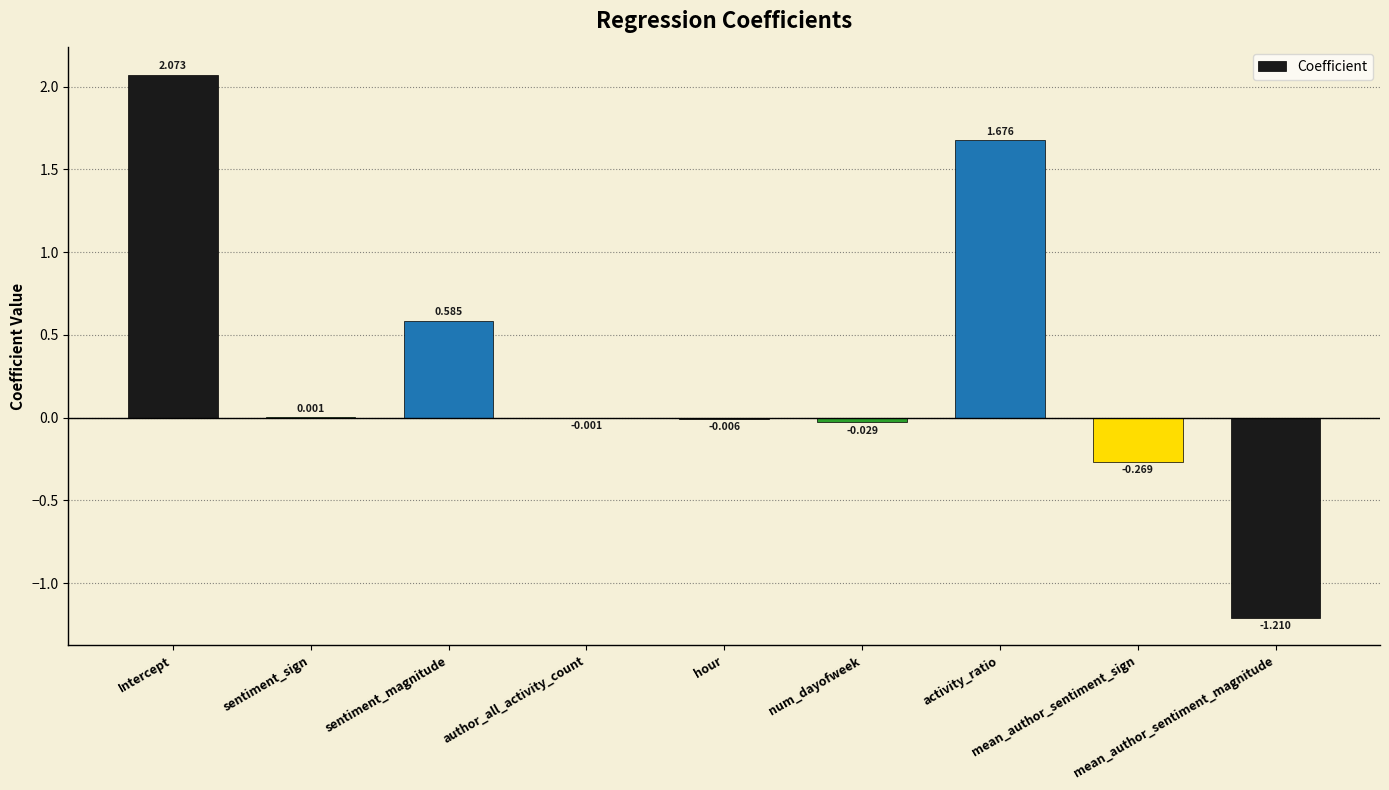

List the labels in order of value, largest first.

Intercept, activity_ratio, sentiment_magnitude, sentiment_sign, author_all_activity_count, hour, num_dayofweek, mean_author_sentiment_sign, mean_author_sentiment_magnitude